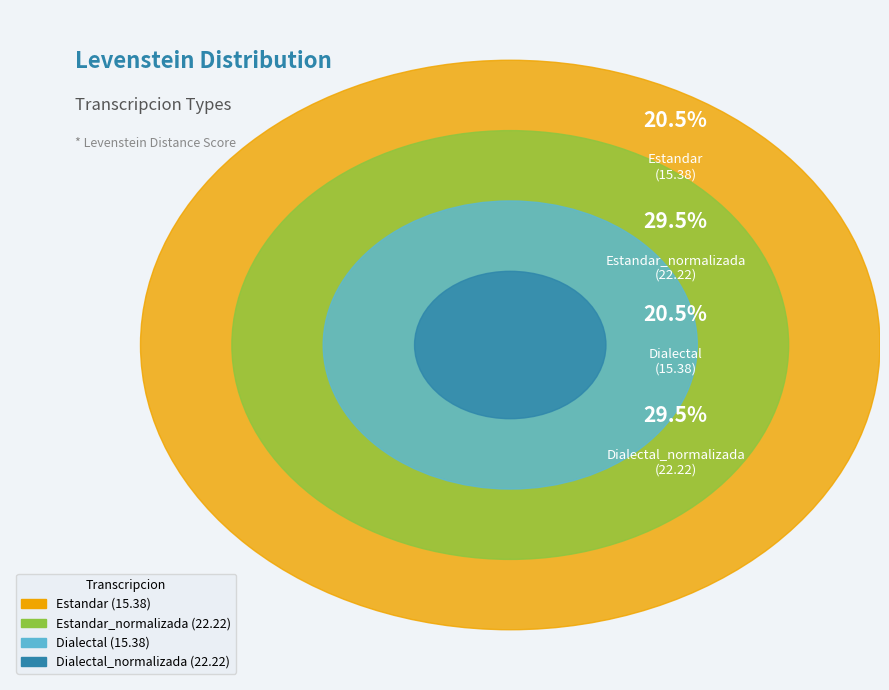

How many segments does this pie chart have?

4